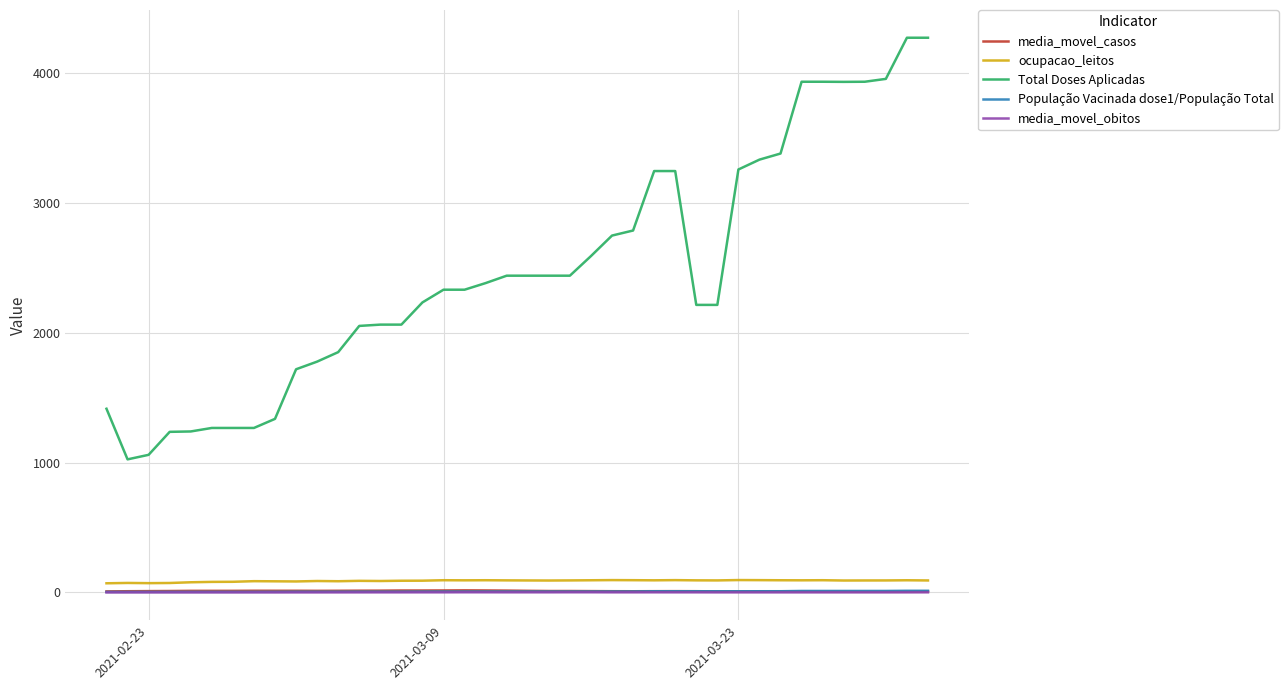

Which series has the largest range (max minus min)?

Total Doses Aplicadas